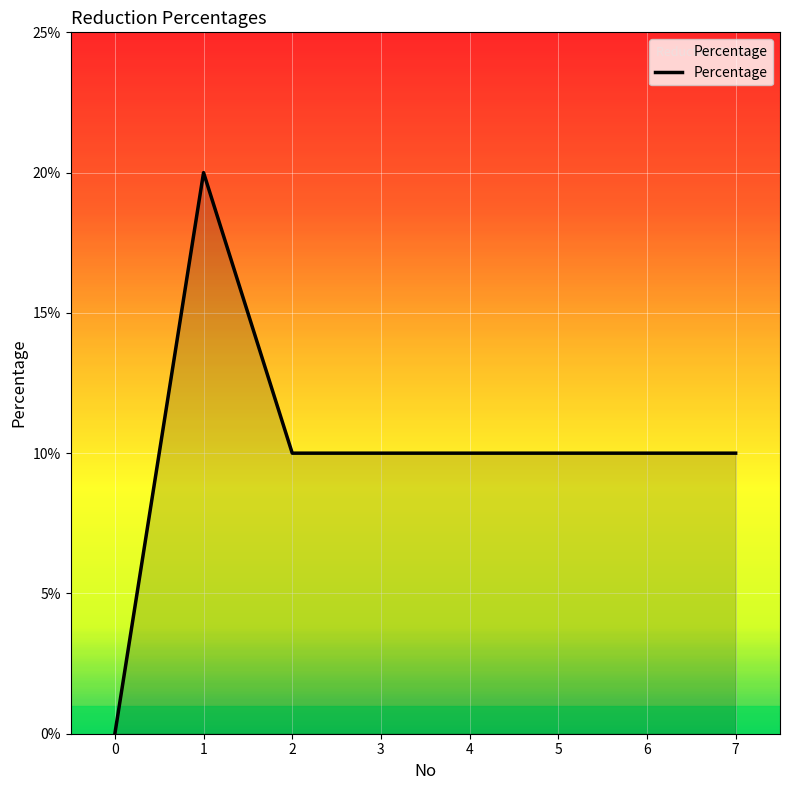

Count the number of categories in the chart.

8